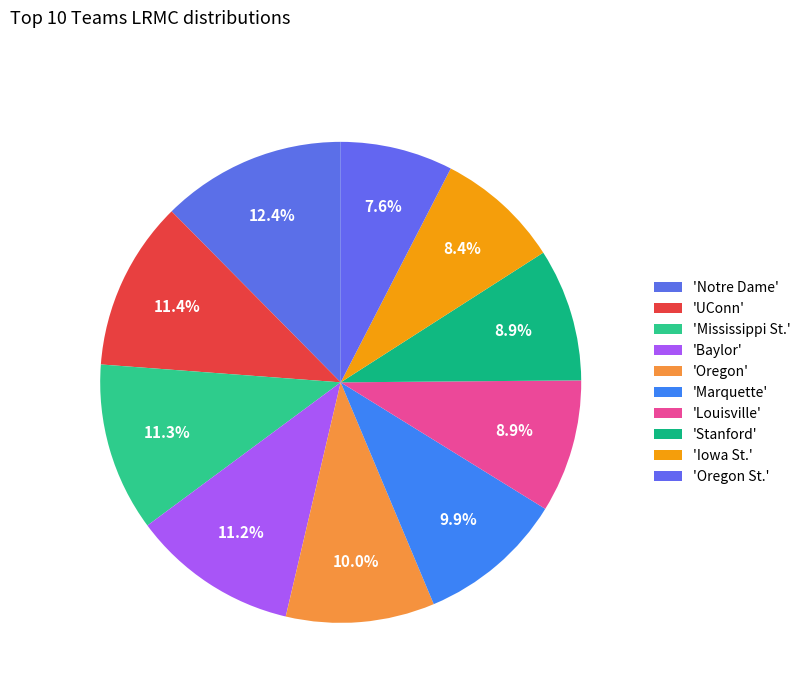

Rank the categories by value from lowest to highest.

Oregon St., Iowa St., Stanford, Louisville, Marquette, Oregon, Baylor, Mississippi St., UConn, Notre Dame